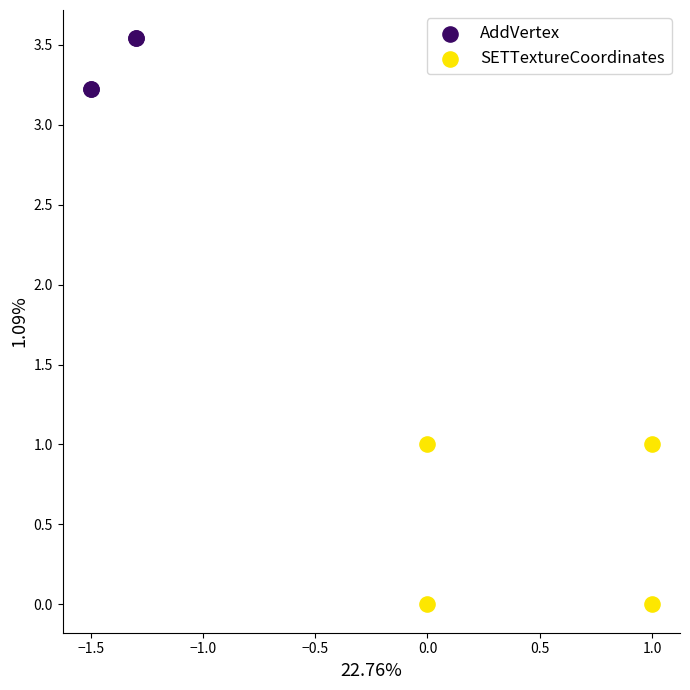

Which series reaches the maximum Y coordinate?

AddVertex